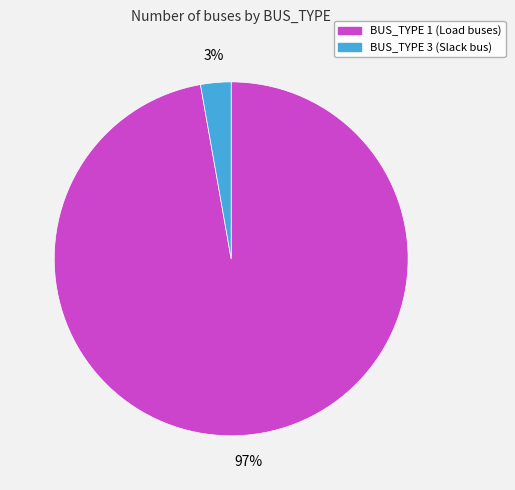

Combined, do BUS_TYPE 1 and BUS_TYPE 3 account for over 50%?

Yes